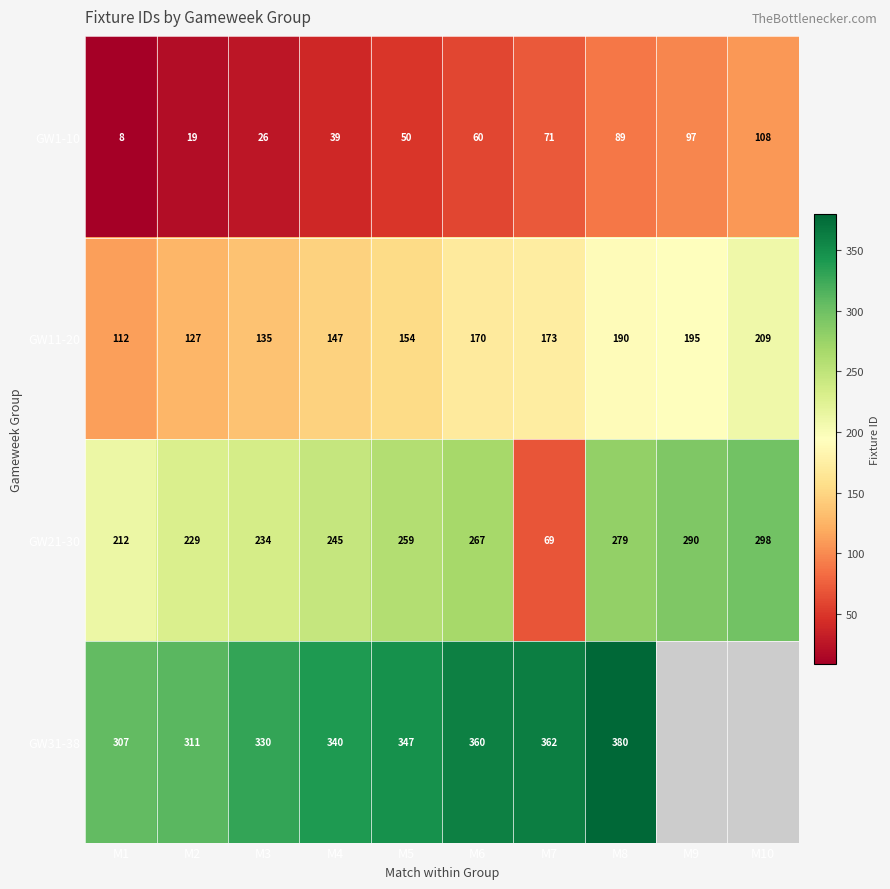

Rank the categories by GW11-20 value from highest to lowest.

M10, M9, M8, M7, M6, M5, M4, M3, M2, M1